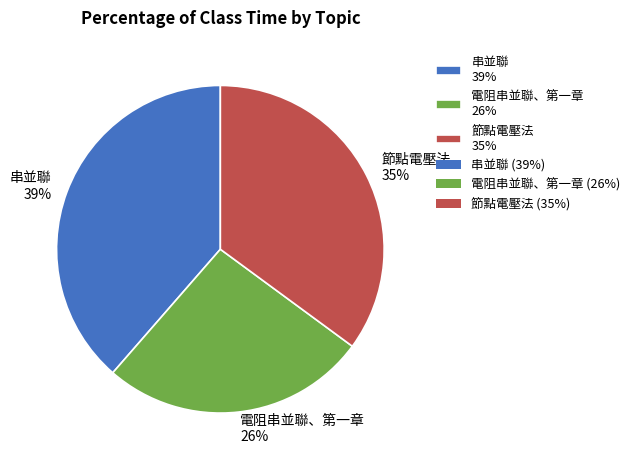

Rank the categories by value from highest to lowest.

串並聯, 節點電壓法, 電阻串並聯、第一章